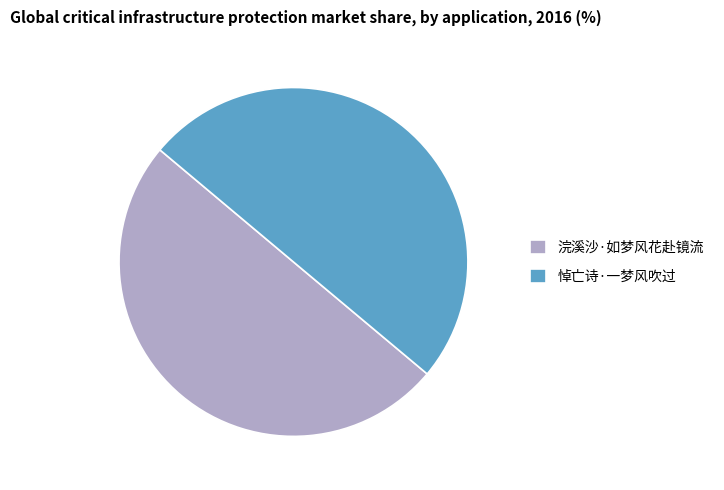

What is the ratio of the value at 浣溪沙·如梦风花赴镜流 to the value at 悼亡诗·一梦风吹过?

1.0